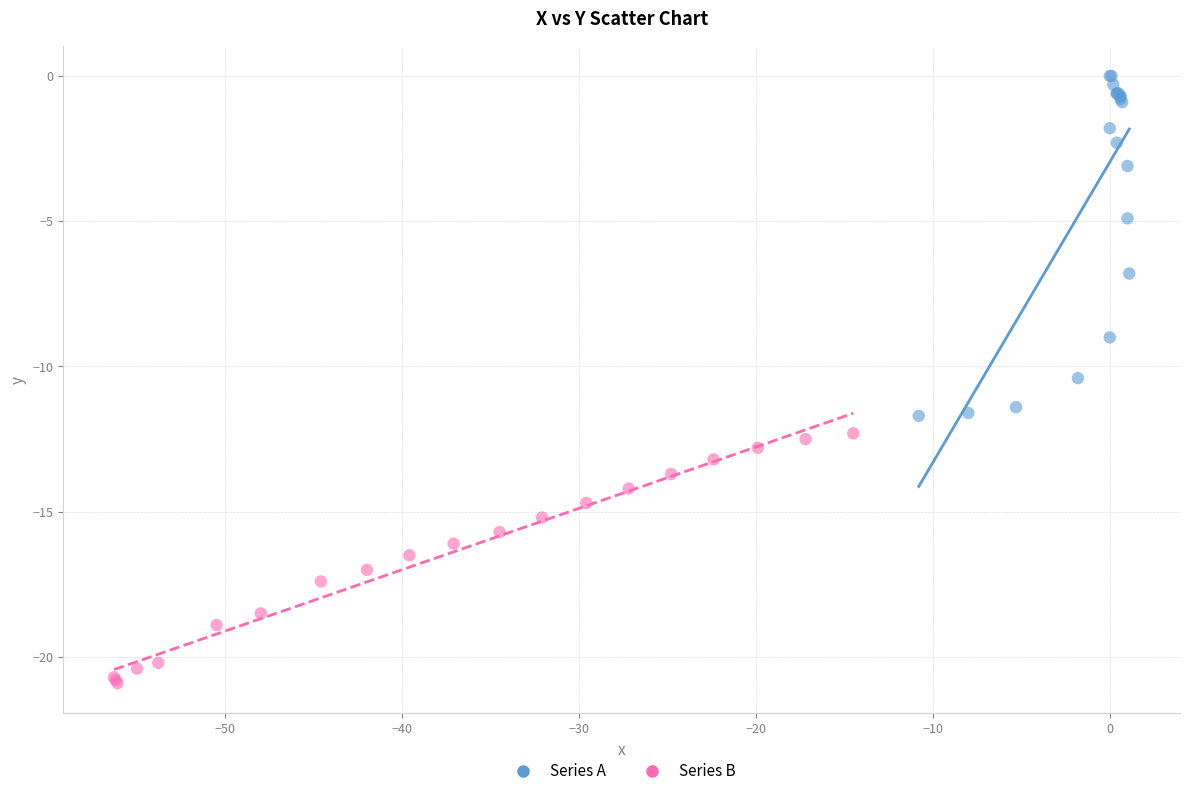

Which series contains the lowest Y value?

Series B